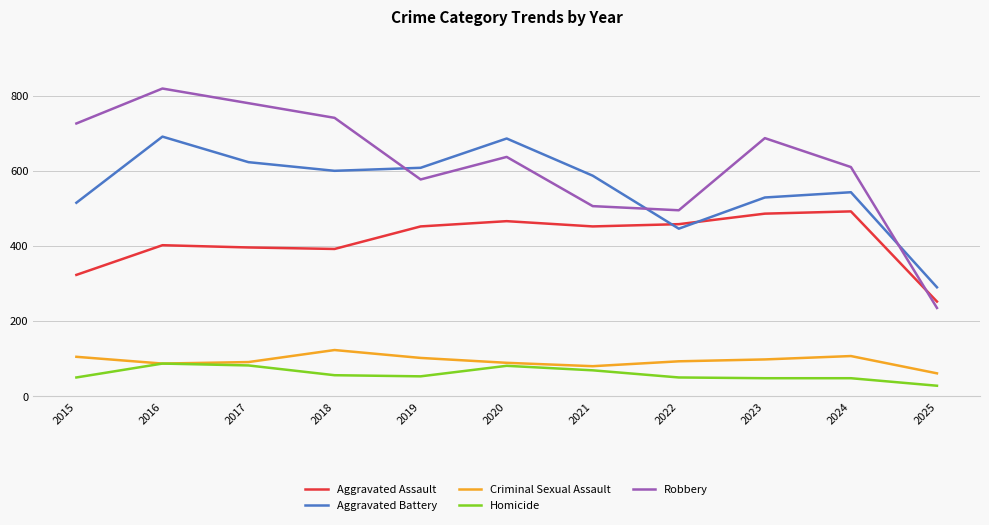

Which series has the largest total across all categories?

Robbery